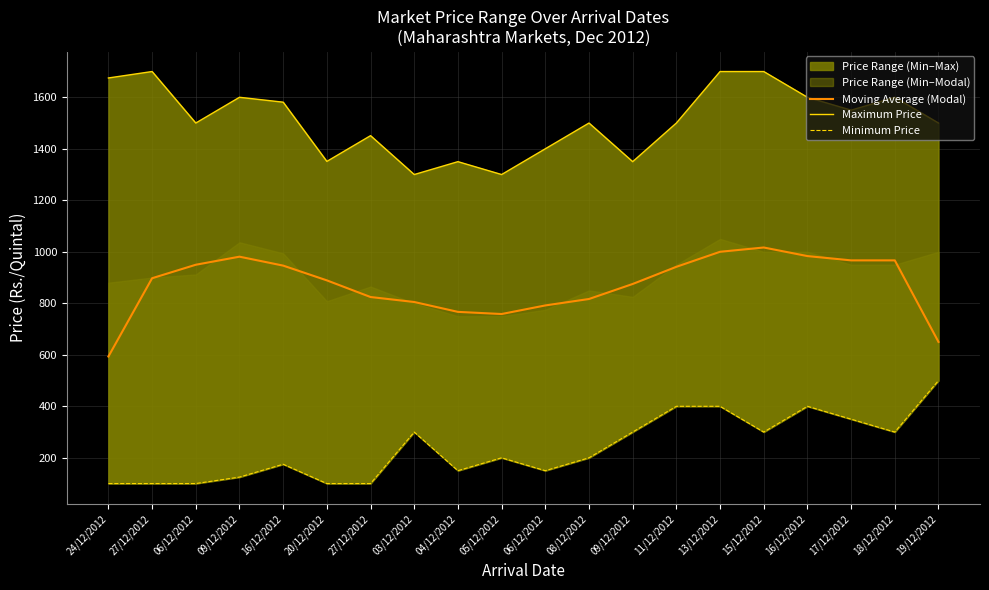

What is the average value of the Moving Average (Modal) series?

871.0